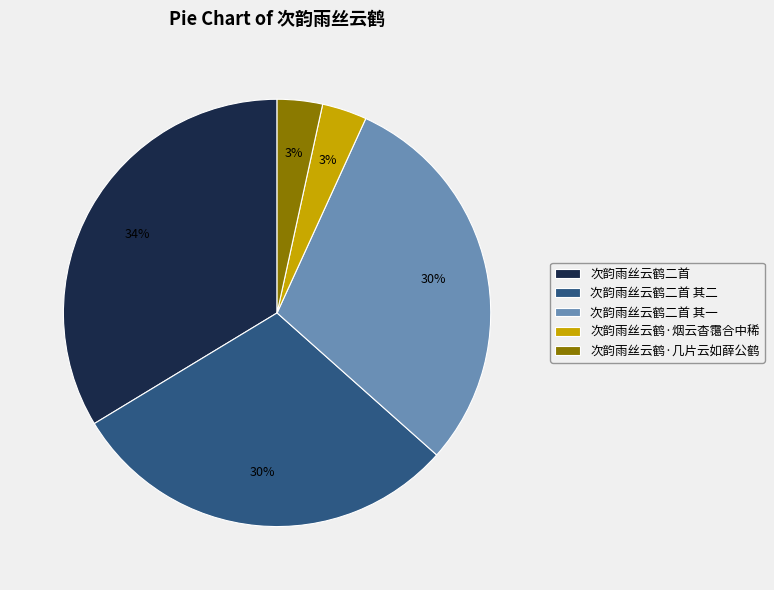

Is it true that 次韵雨丝云鹤二首 其一 is 21% of the pie?

False